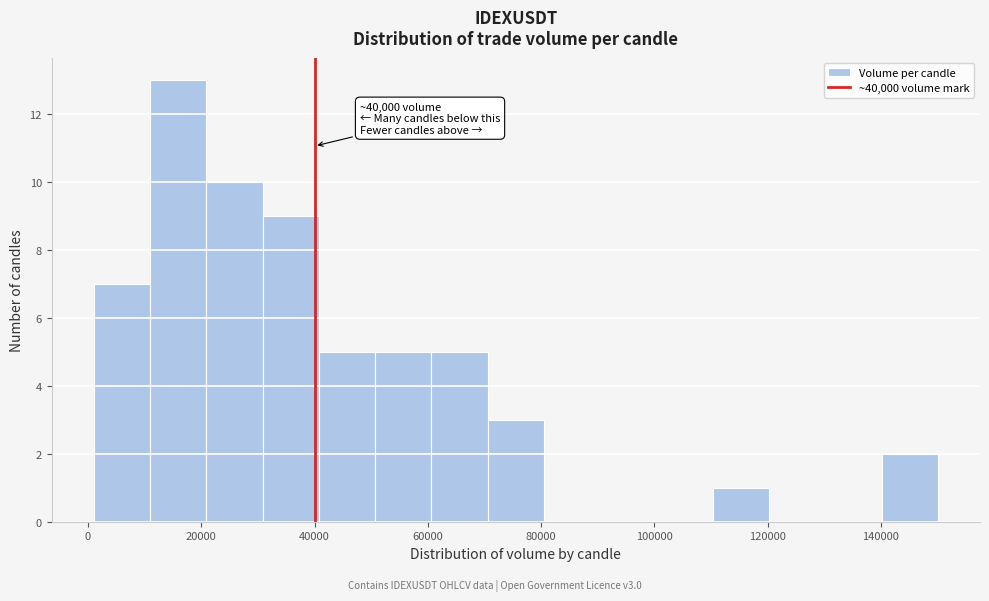

Which range on the x-axis has the tallest bar?

10000 to 20000